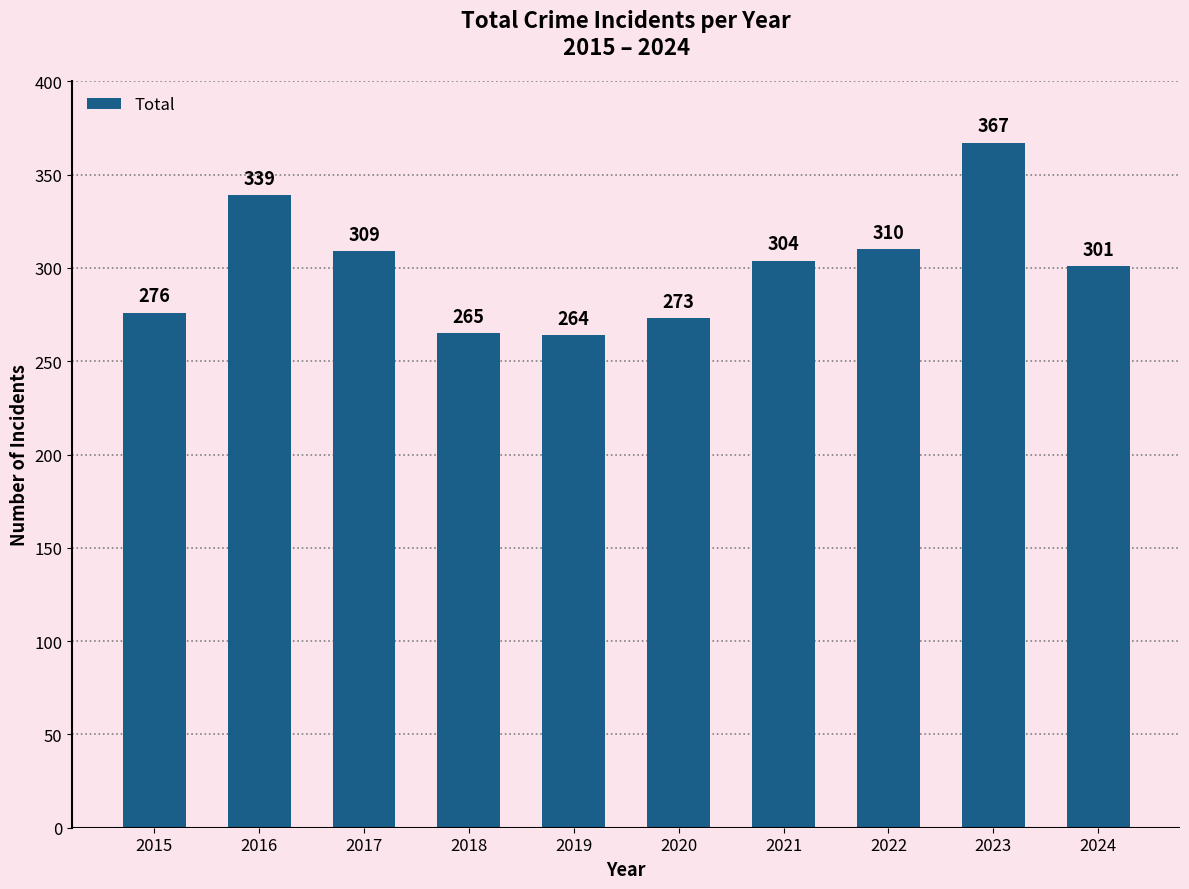

What is the smallest value displayed?

264